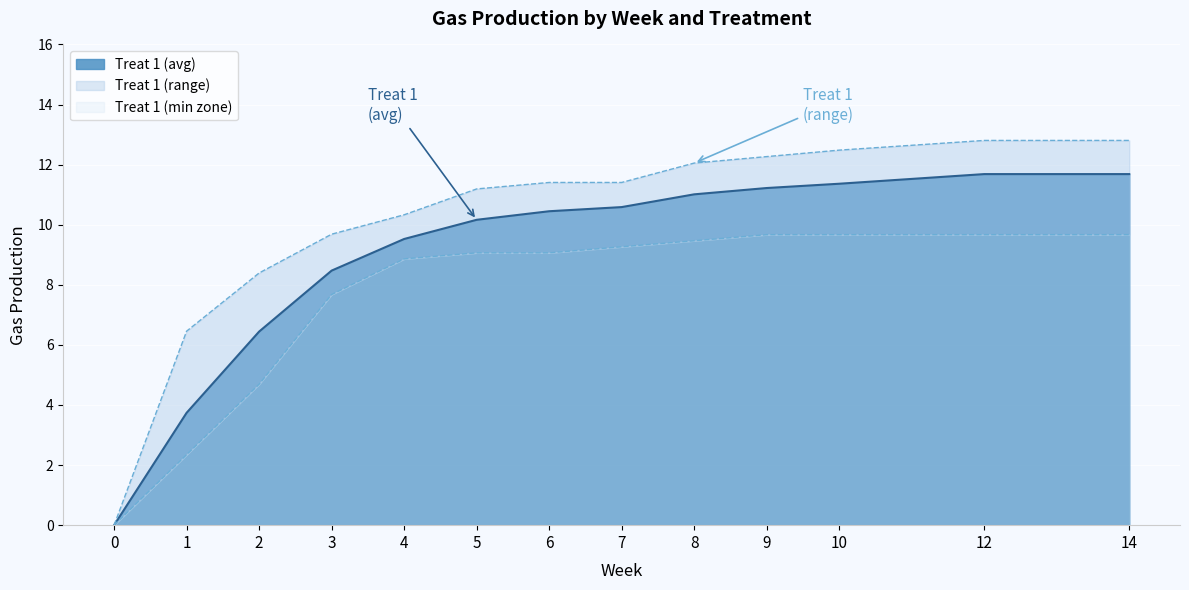

True or false: Treat 1 (avg) has a value of 16.3 at 14.

False